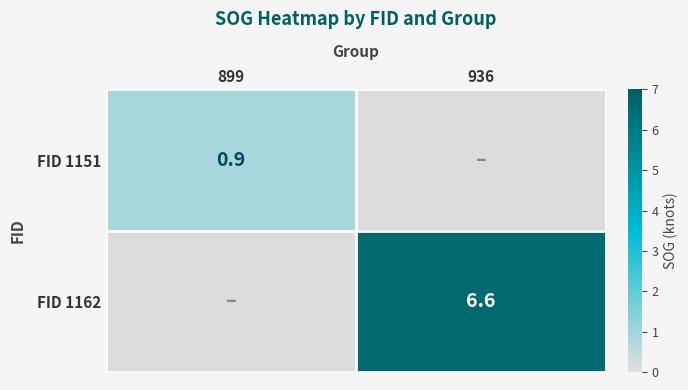

The FID 1162 series shows 1.3 at 936. True or false?

False